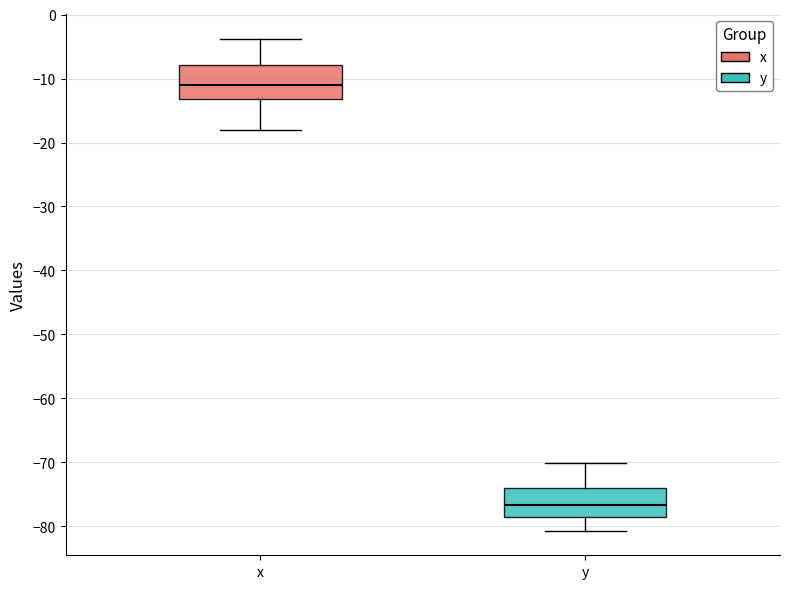

Reading left to right, transcribe this box plot: for each box, give where its median line is, the range the box spans, and where its two whiskers end, as read against the y-axis. The values are not printed on the chart, so give them approximately, as read against the axis.

x: median -11, box -13 to -8, whiskers -18 to -4
y: median -77, box -79 to -74, whiskers -81 to -70